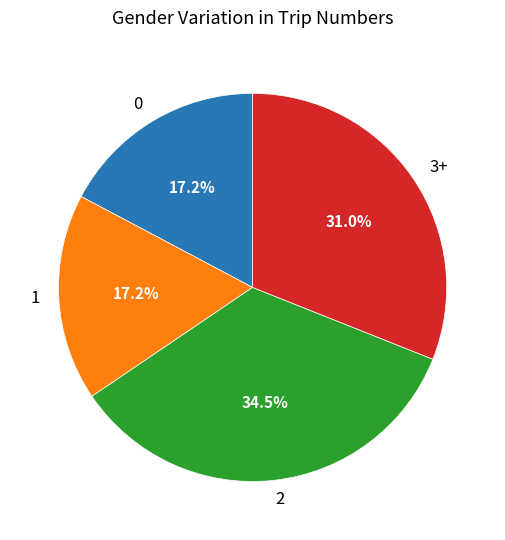

What percentage is NOT represented by 2?

65.5%